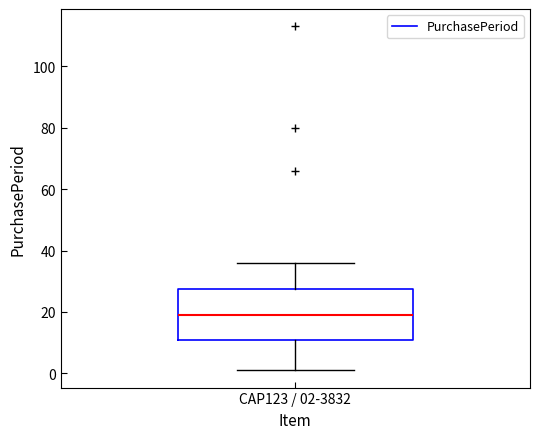

Read this box plot against the y-axis: the position of the median line, the range covered by the box, and the ends of both whiskers. The values are not printed on the chart, so give them approximately, as read against the axis.

median 20, box 12 to 28, whiskers 2 to 36